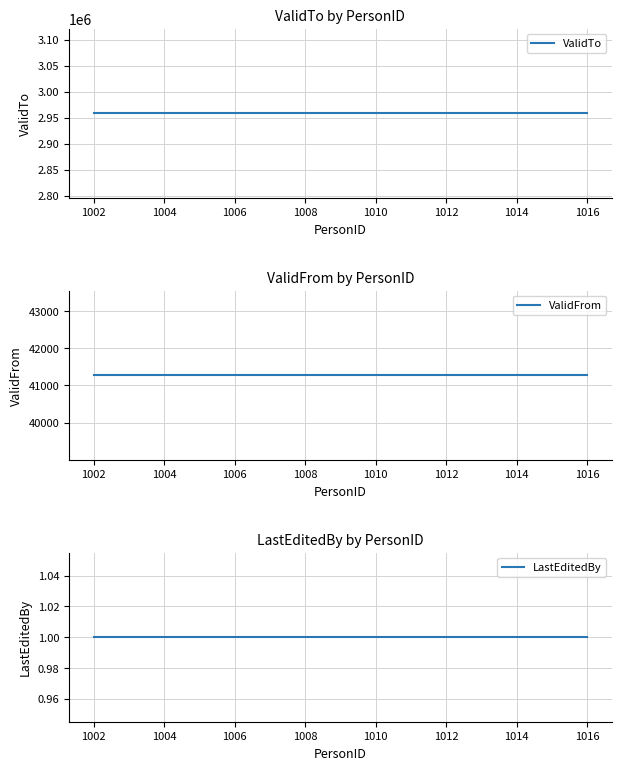

What is the maximum value shown in the chart?

2958465